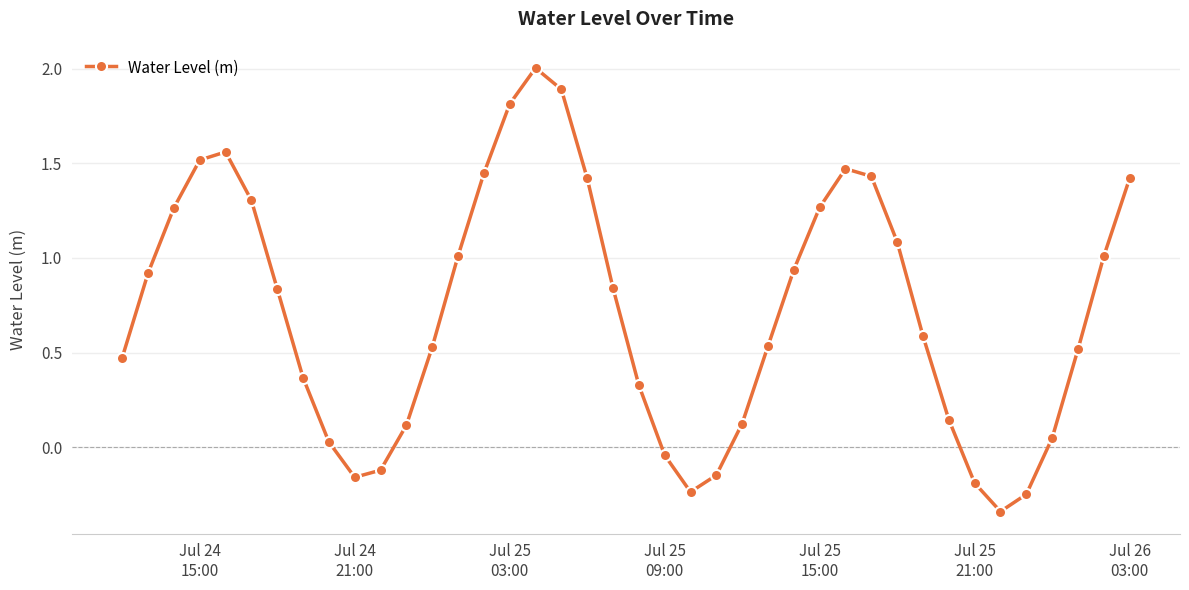

How many values are above zero?

32